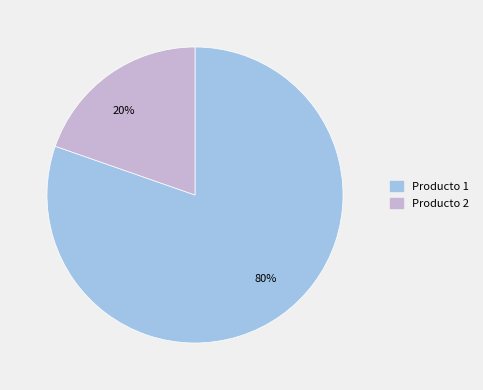

Which category has the smallest portion of the pie?

Producto 2